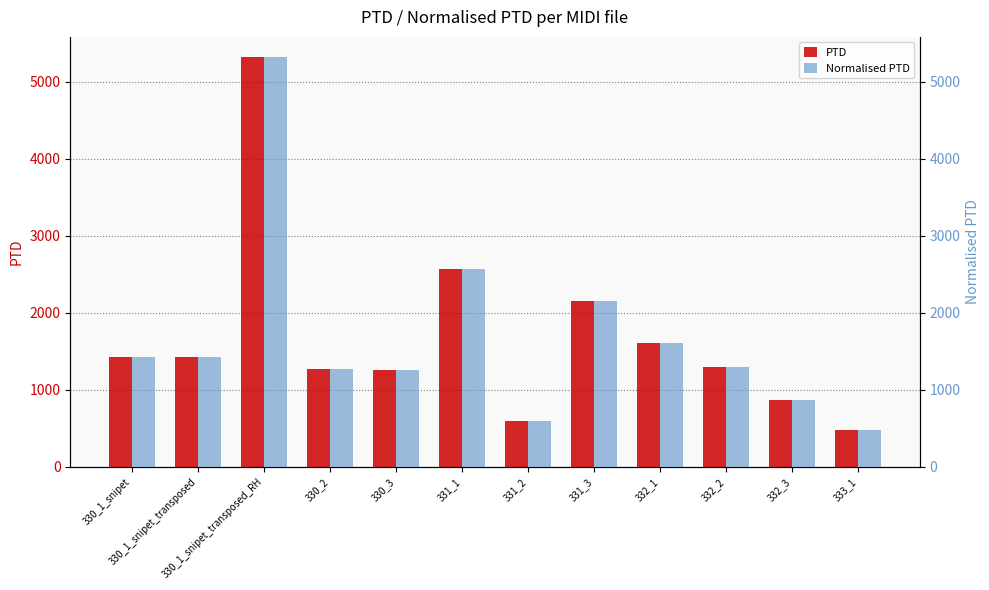

Which series has the widest spread of values?

PTD